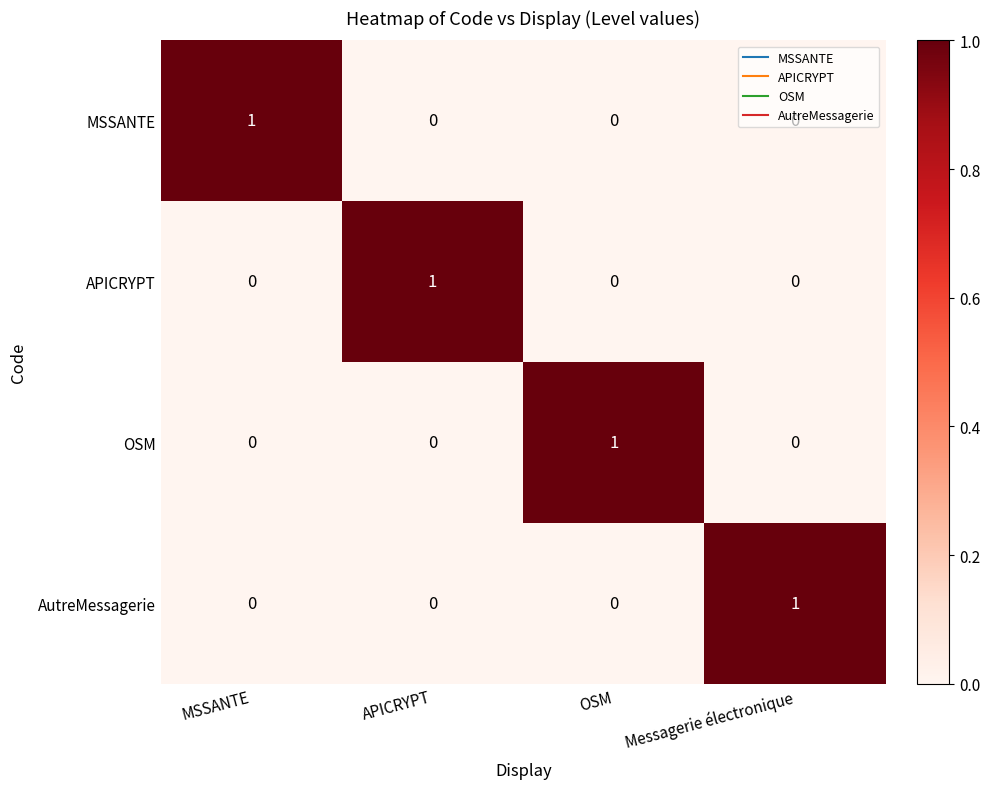

At how many categories does at least one series exceed 0?

4